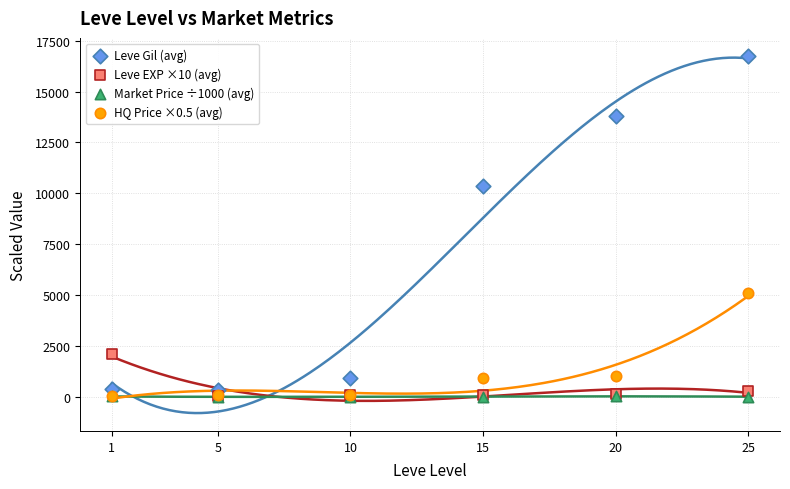

Across all series, what Y value is closest to 8380?

10374.0